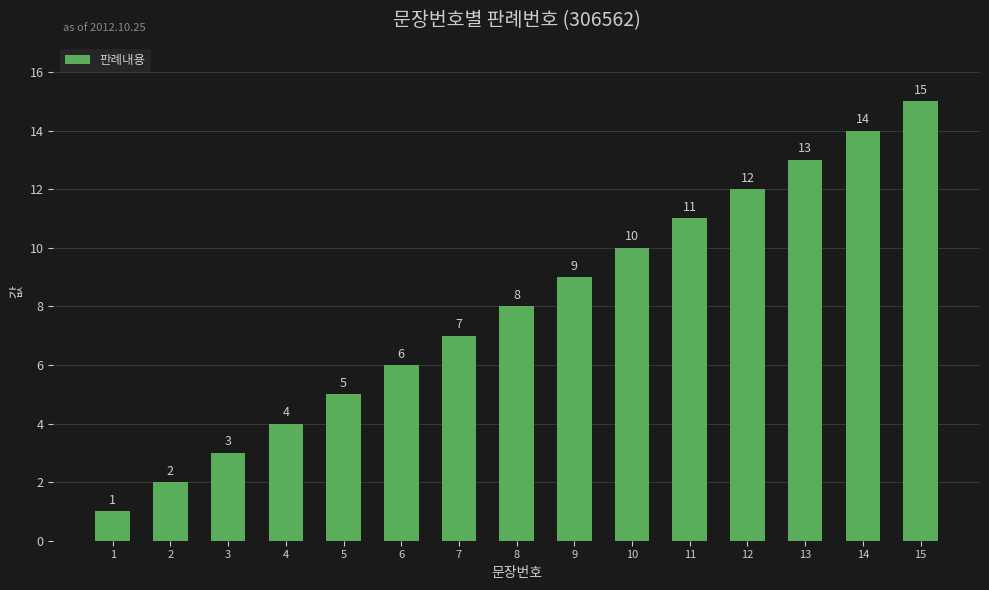

Rank the categories by value from highest to lowest.

15, 14, 13, 12, 11, 10, 9, 8, 7, 6, 5, 4, 3, 2, 1